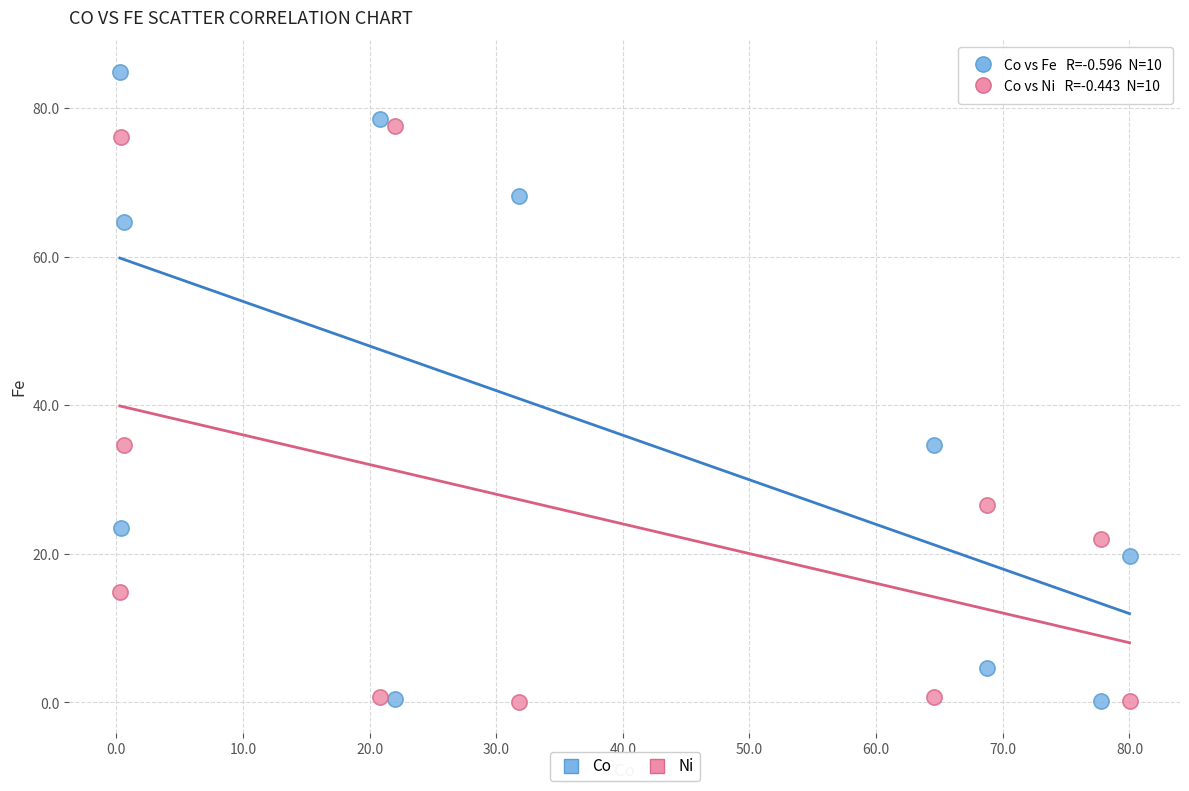

Across all data points, what is the range of X values (max minus min)?

79.7